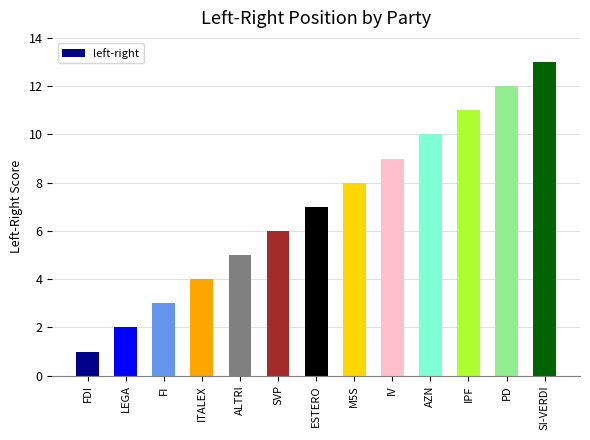

Reading left to right, list all the values displayed in this chart.

1	2	3	4	5	6	7	8	9	10	11	12	13